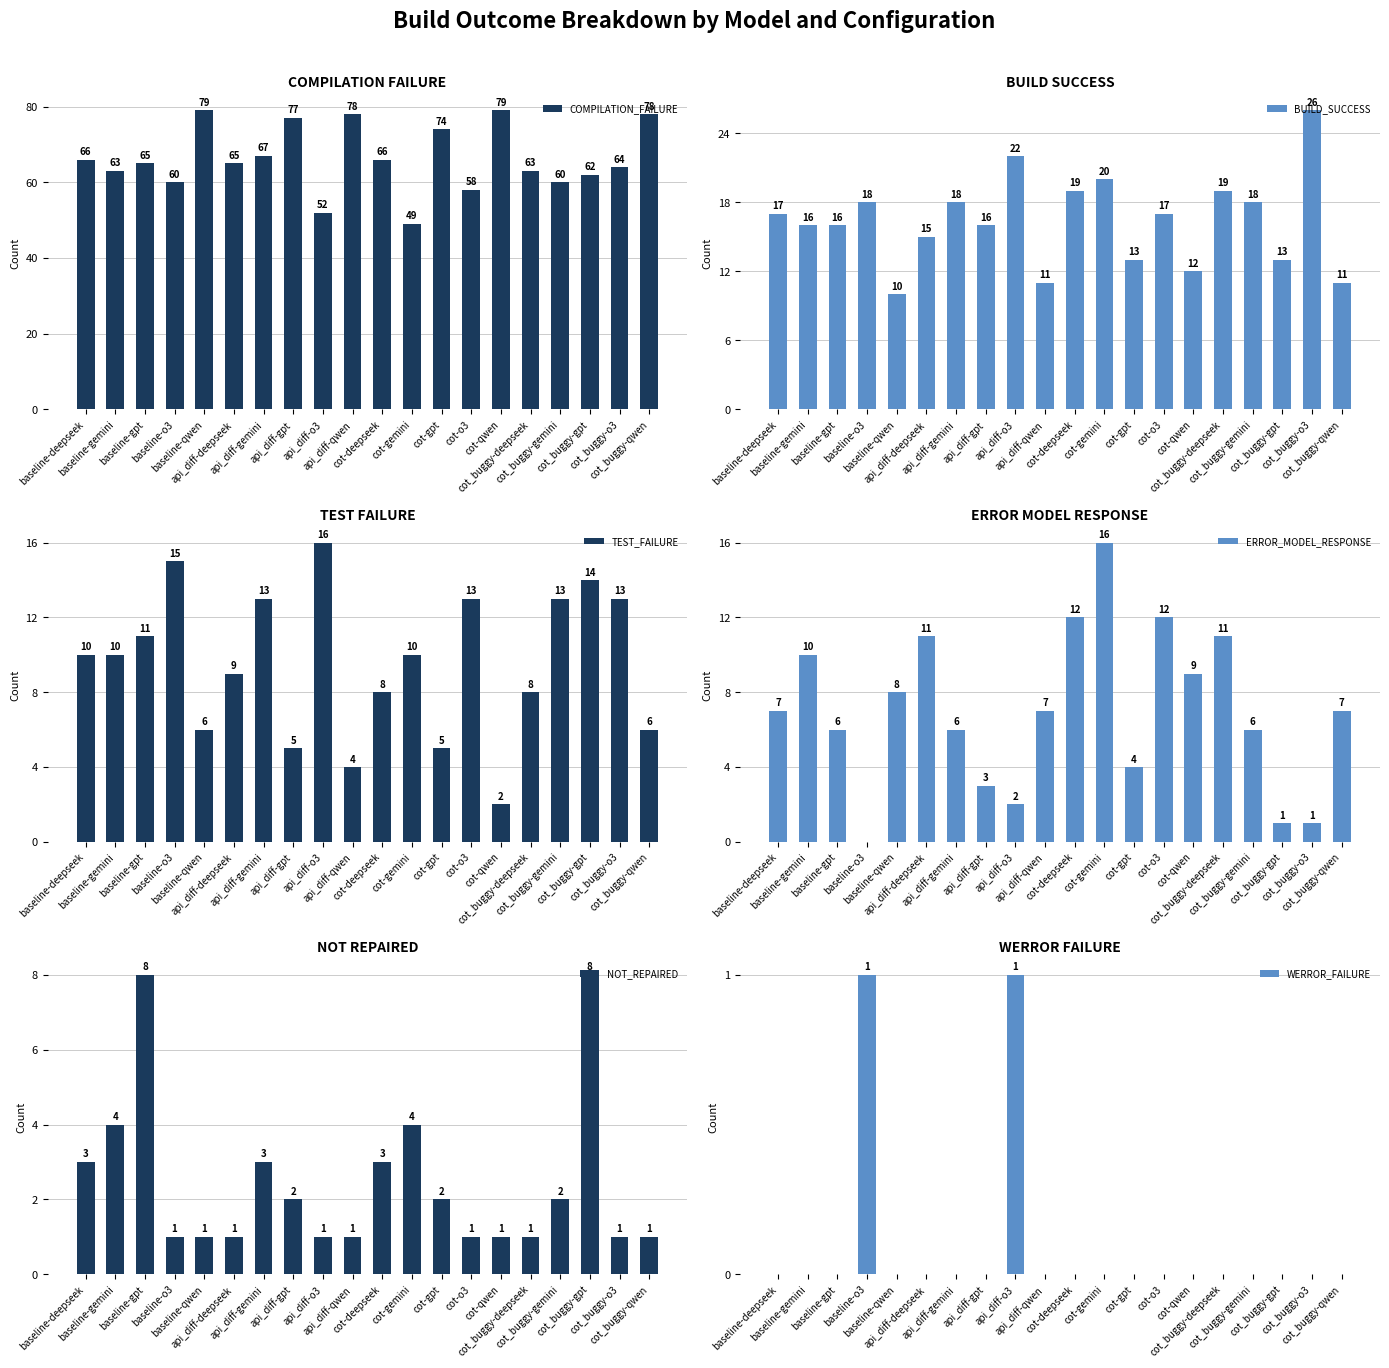

What is the highest value of the WERROR_FAILURE series?

1